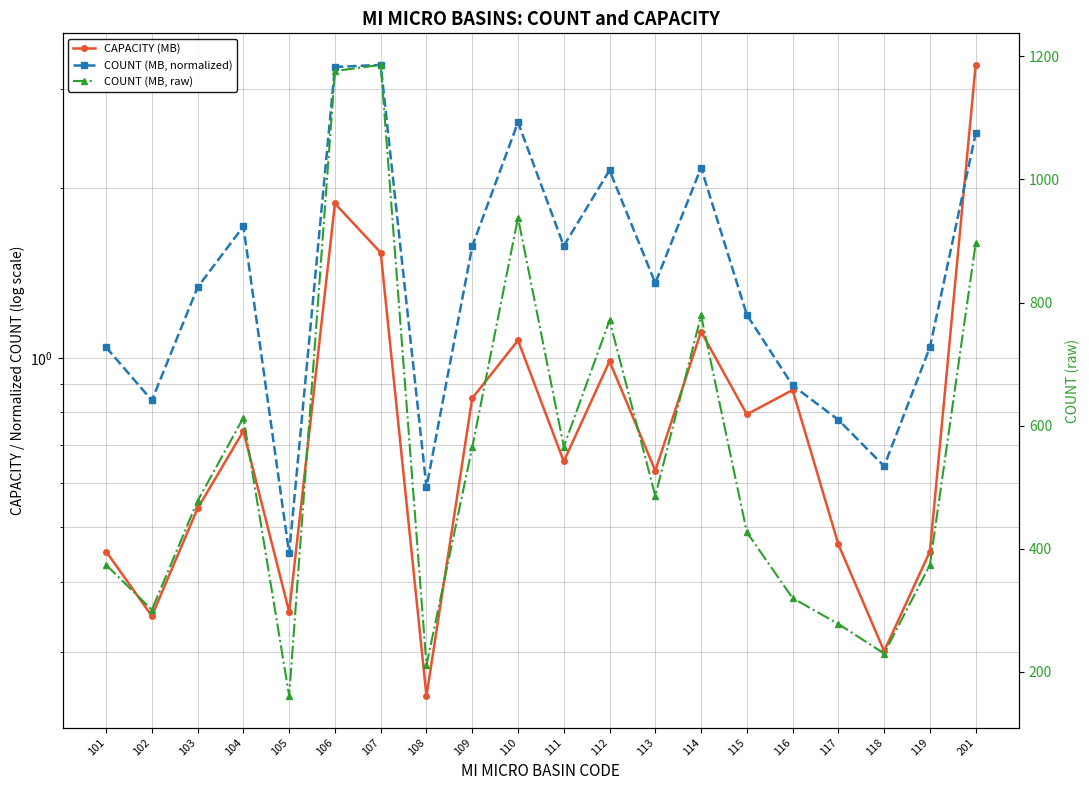

What is the sum of all CAPACITY (MB) values?

17.6